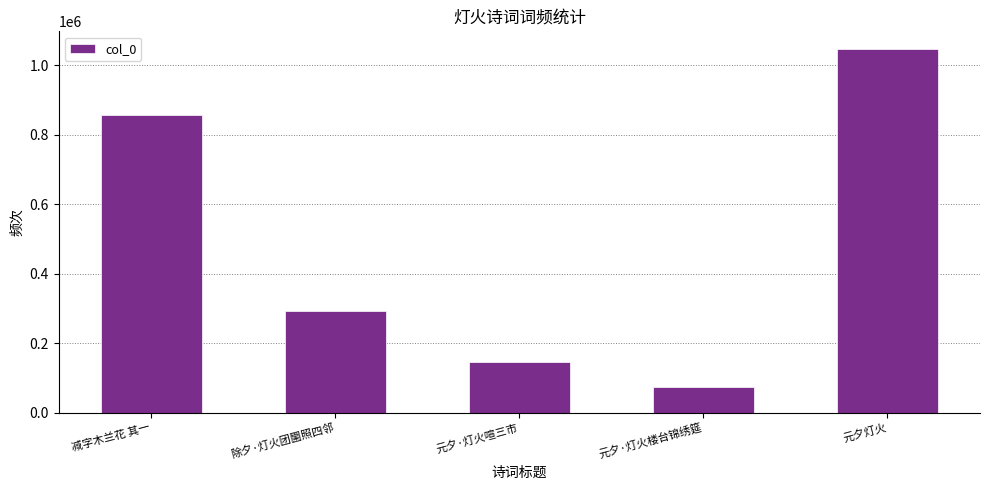

How many bars are there in total?

5